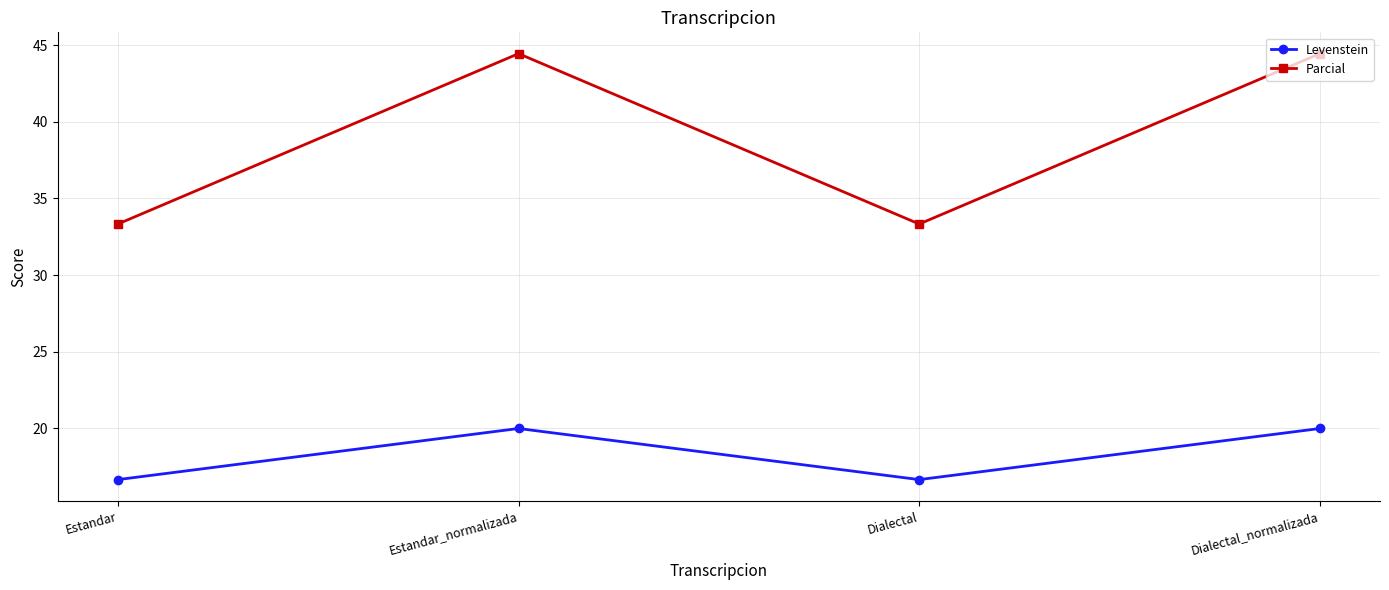

Which series has the largest total across all categories?

Parcial